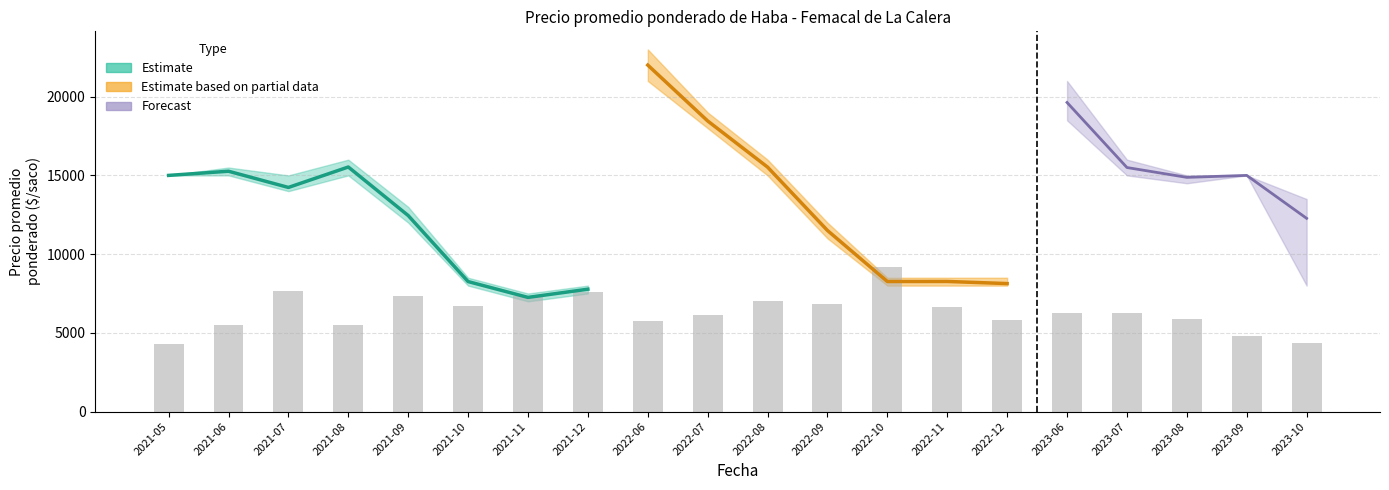

What position from the right is 2023-10?

1